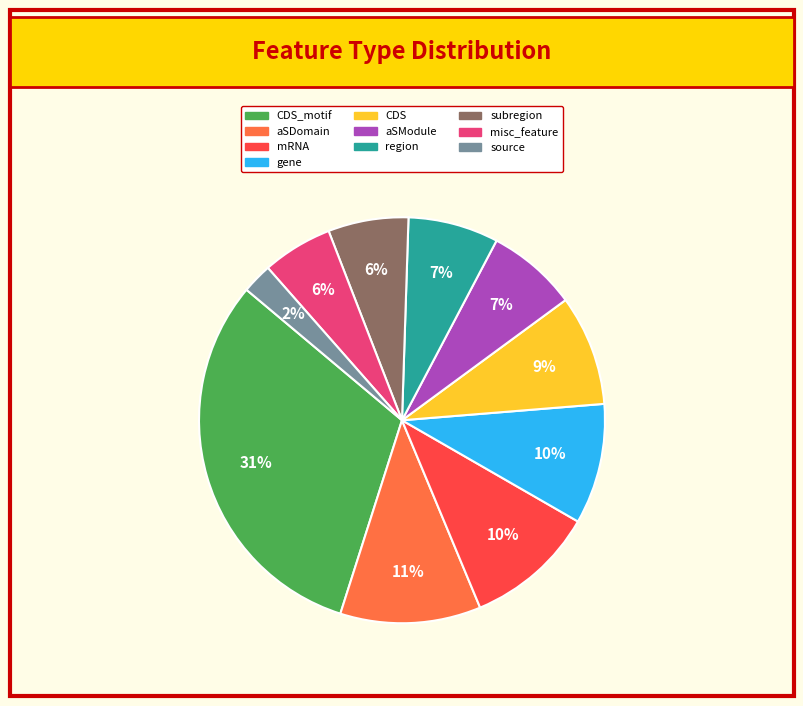

To the nearest percent, what is the average slice percentage?

10%